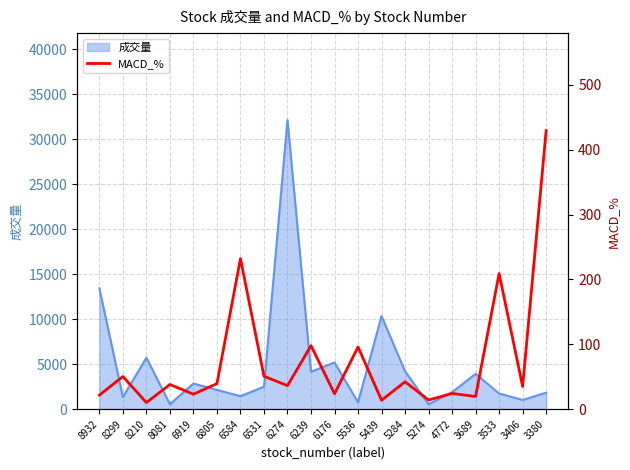

Rank the categories by value from lowest to highest.

8210, 5439, 5274, 3689, 8932, 6919, 6176, 4772, 3406, 6274, 8081, 6805, 5284, 8299, 6531, 5536, 6239, 3533, 6584, 3380